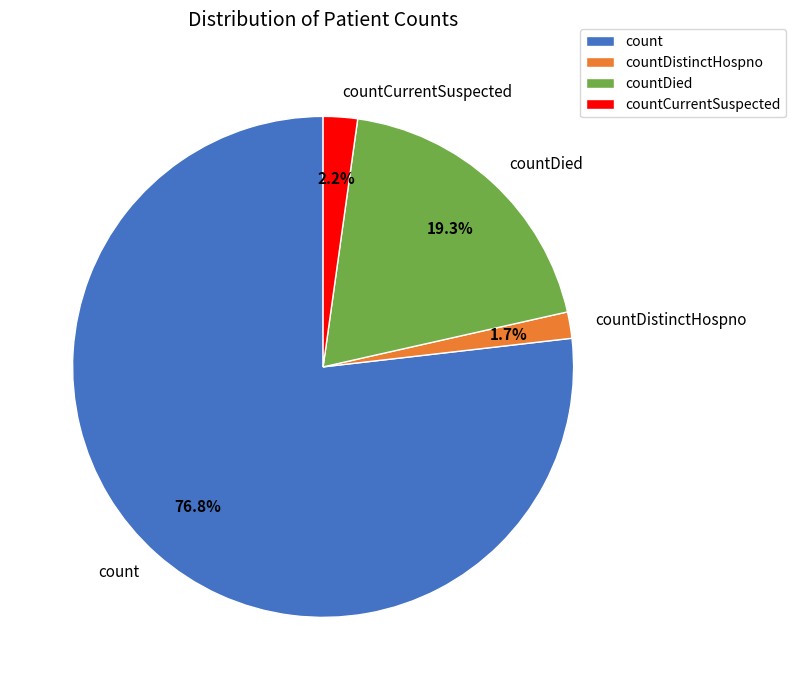

What is the ratio of the value at count to the value at countDied?

4.0